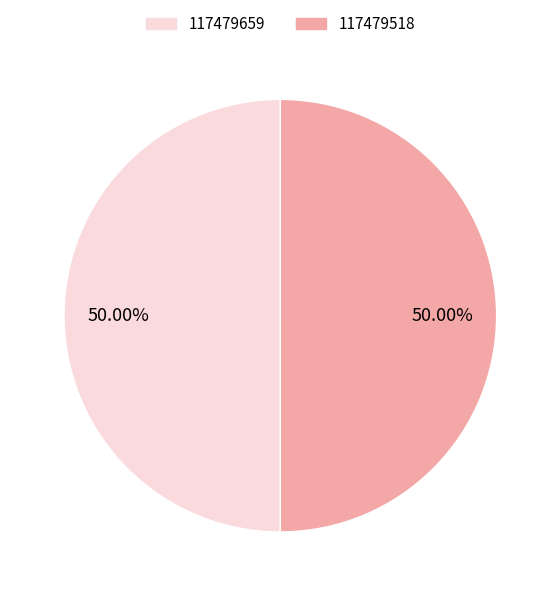

Approximately how many times larger is the value at 117479518 compared to 117479659?

1.0